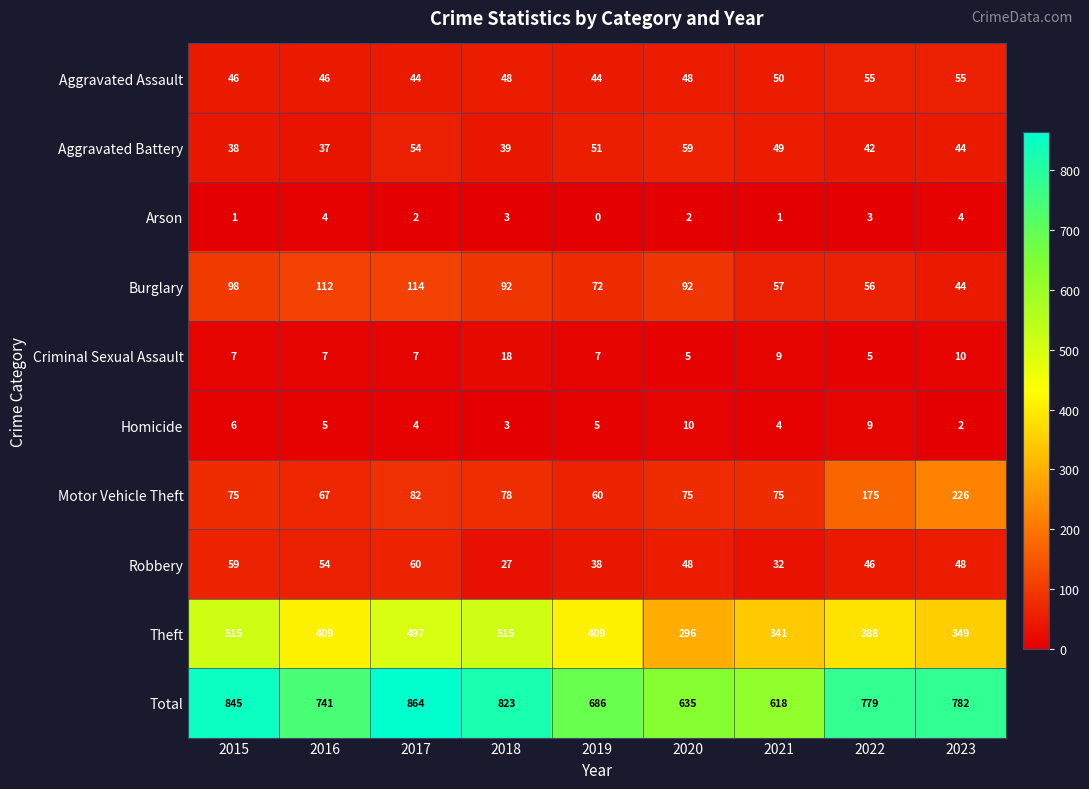

Where is Homicide nearest to the value 6?

2015